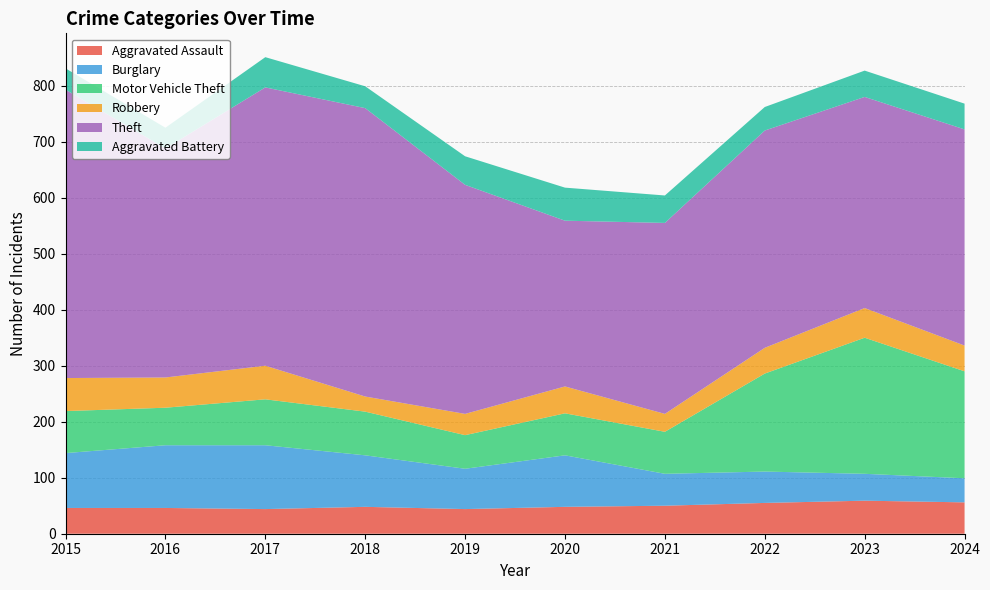

Reading right to left, extract all data points from this chart.

Aggravated Assault: 56	59	55	50	48	44	48	44	46	46
Burglary: 43	48	56	57	92	72	92	114	112	98
Motor Vehicle Theft: 191	243	175	75	75	60	78	82	67	75
Robbery: 46	53	46	32	48	38	27	60	54	59
Theft: 386	377	388	341	296	409	515	497	409	515
Aggravated Battery: 46	47	42	49	59	51	39	54	37	38